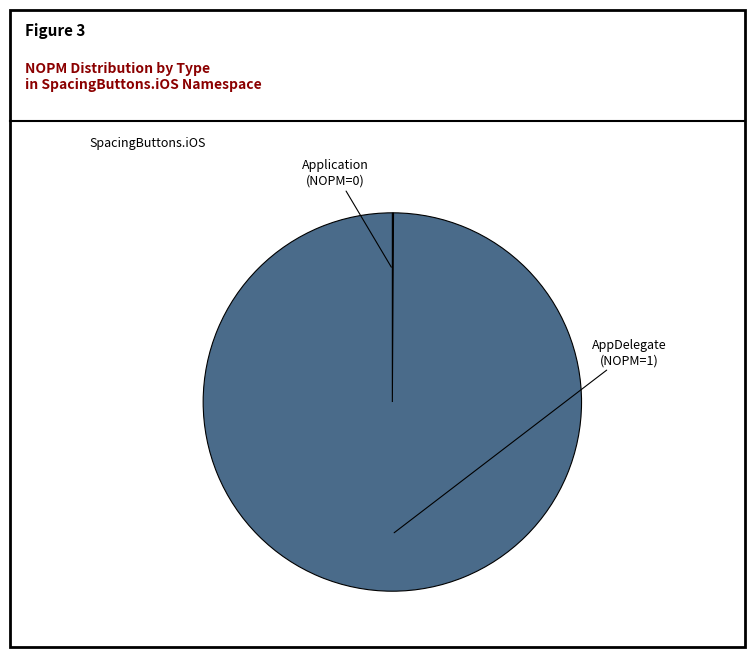

Does any single category account for the majority?

Yes